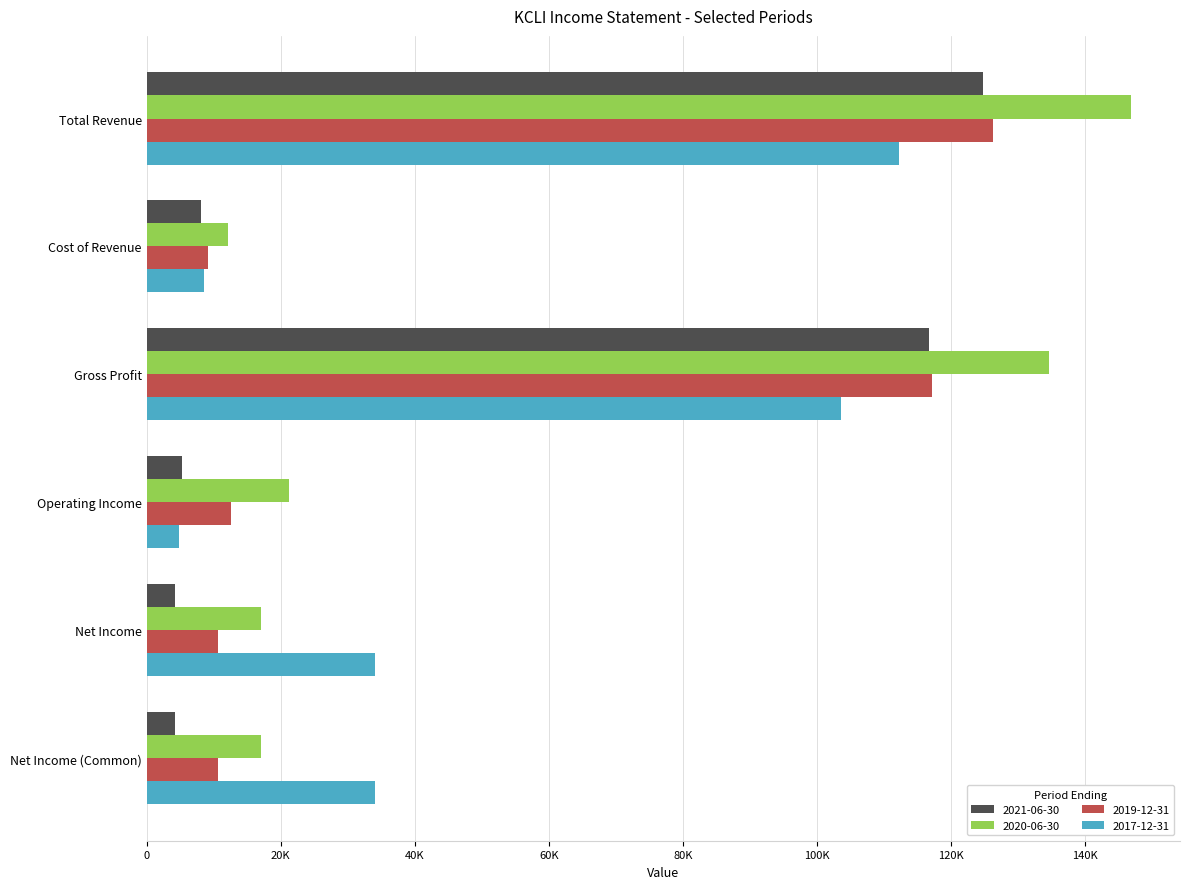

What are all the series names shown in the legend?

2021-06-30, 2020-06-30, 2019-12-31, 2017-12-31